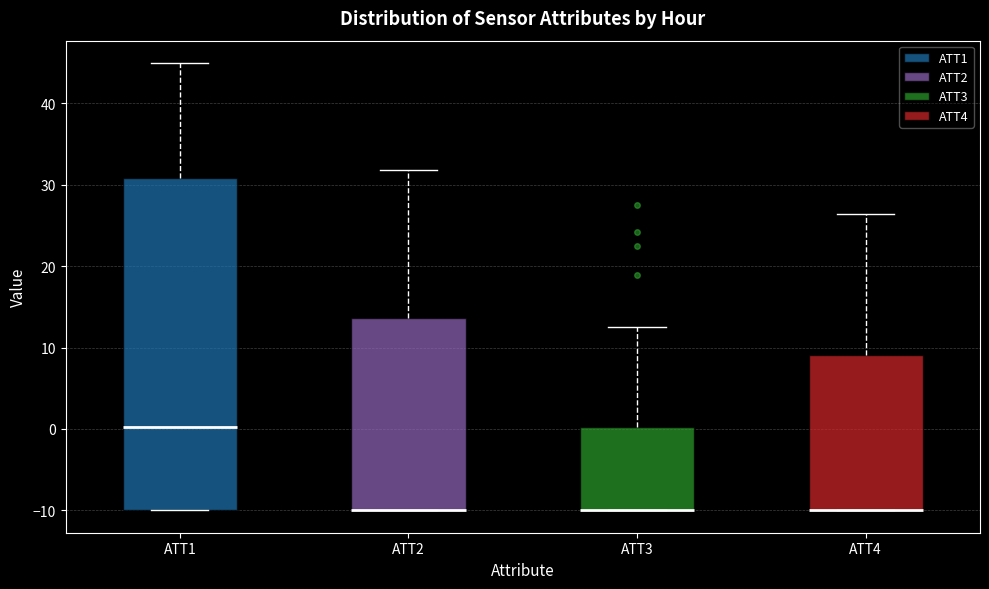

Where is the lower edge of the box for ATT3 on the y-axis? The values are not printed on the chart, so give them approximately, as read against the axis.

-10